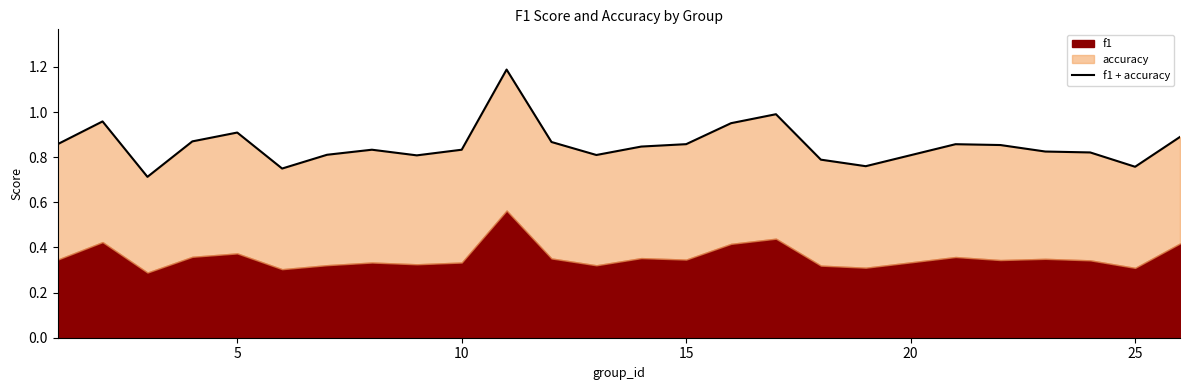

True or false: the data has more than 0 interior local peaks.

True